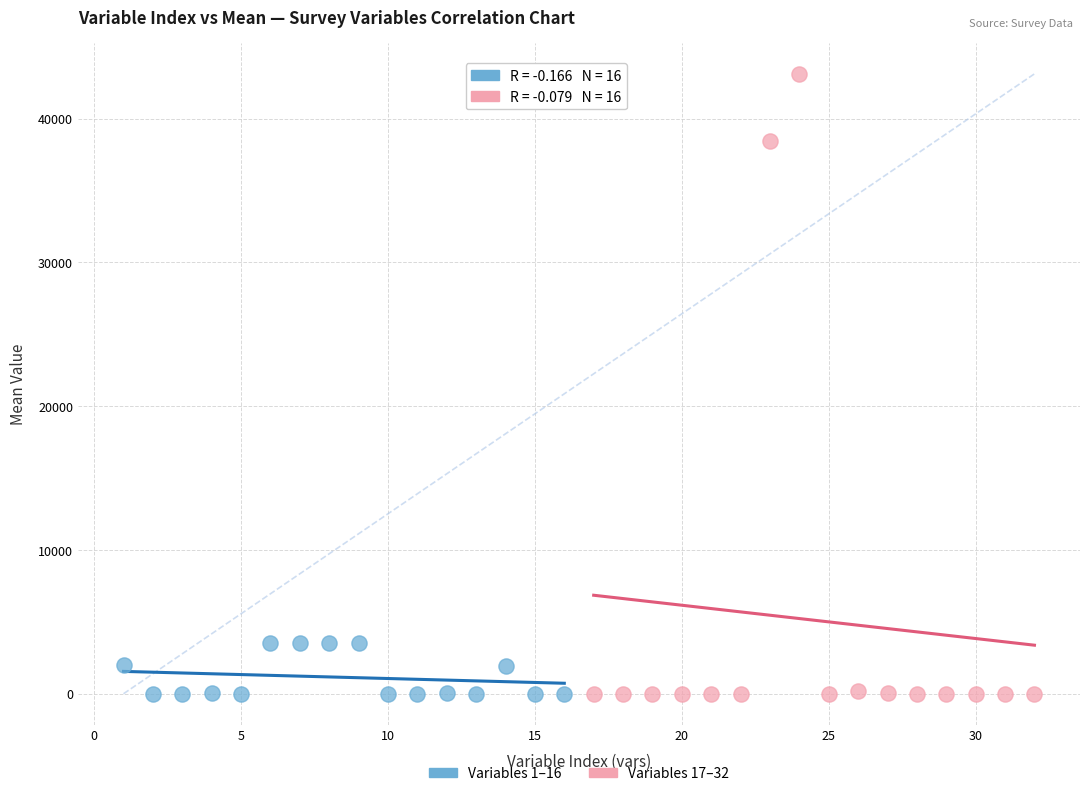

Which series reaches the maximum Y coordinate?

Variables 17–32